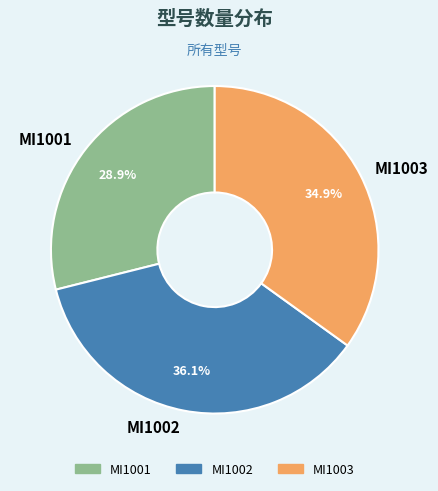

Rank the categories by value from highest to lowest.

MI1002, MI1003, MI1001